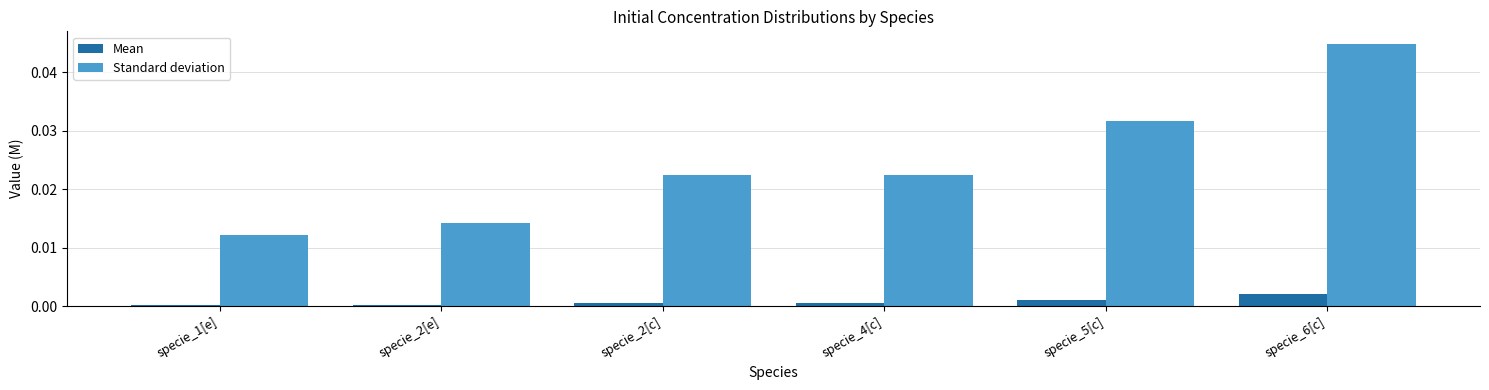

At which category does the chart reach its peak across all series?

specie_6[c]